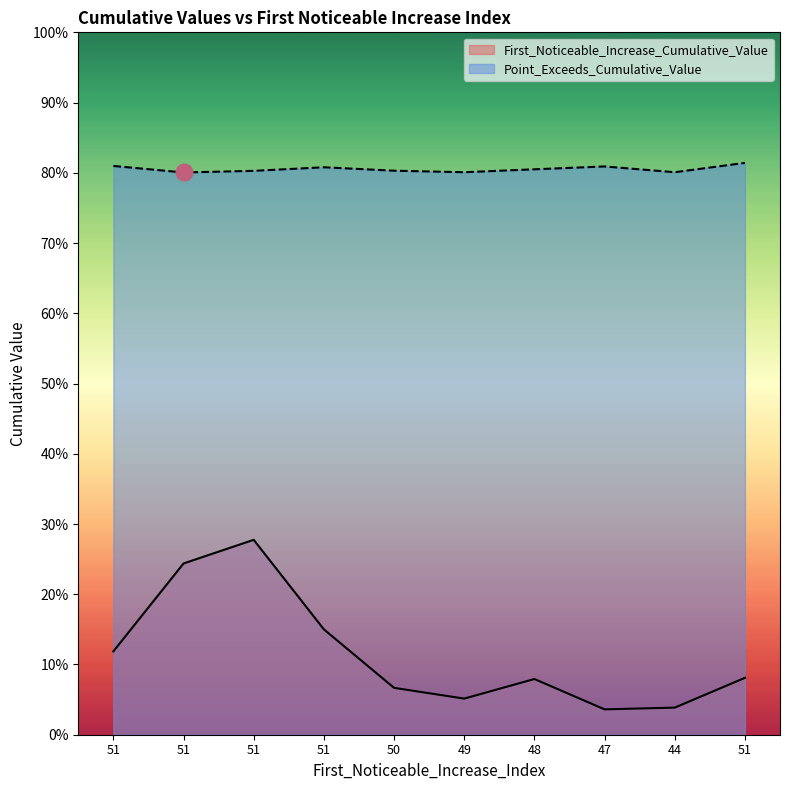

True or false: First_Noticeable_Increase_Cumulative_Value and Point_Exceeds_Cumulative_Value intersect in this chart.

False